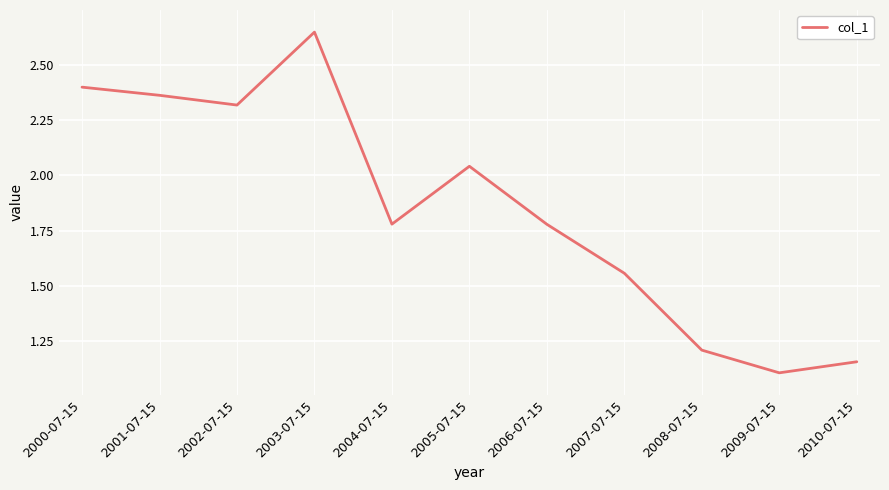

Which category has the lowest value across all series?

2009-07-15